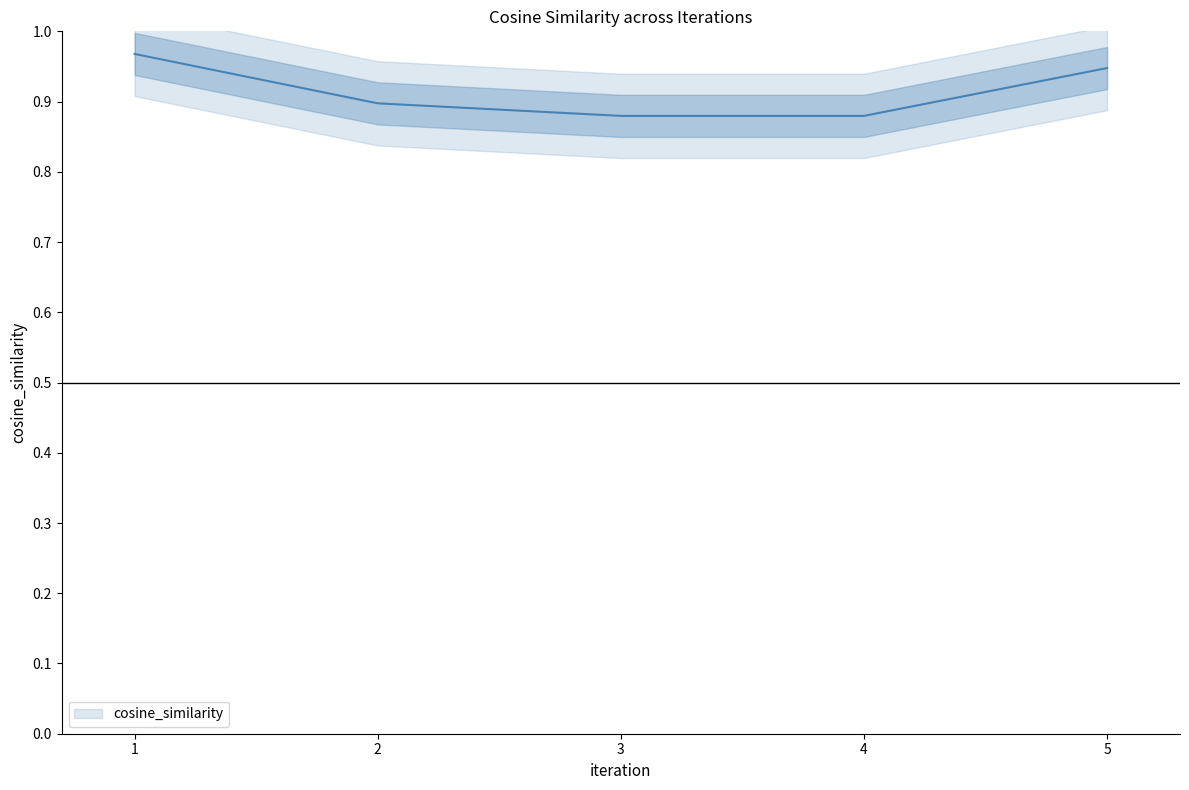

What is the average value?

0.9